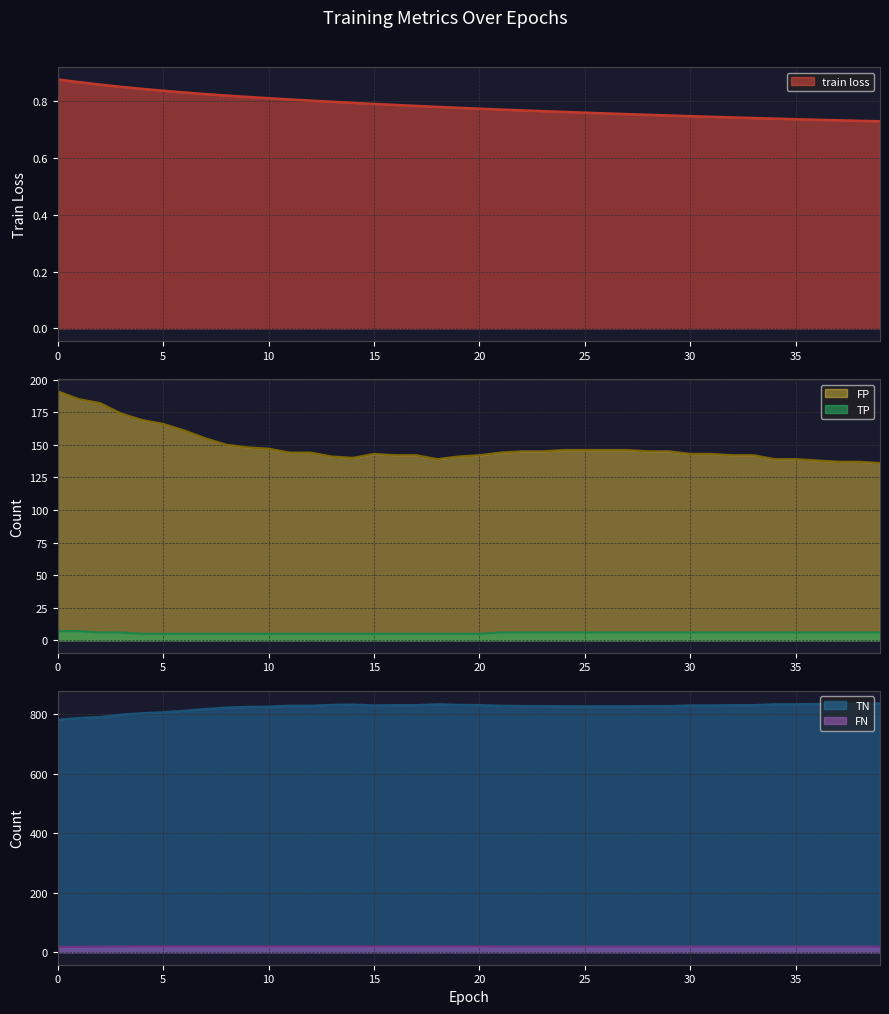

Reading left to right, list all the values displayed in this chart.

train loss: 0=0.9	1=0.9	2=0.9	3=0.9	4=0.8	5=0.8	6=0.8	7=0.8	8=0.8	9=0.8	10=0.8	11=0.8	12=0.8	13=0.8	14=0.8	15=0.8	16=0.8	17=0.8	18=0.8	19=0.8	20=0.8	21=0.8	22=0.8	23=0.8	24=0.8	25=0.8	26=0.8	27=0.8	28=0.8	29=0.7	30=0.7	31=0.7	32=0.7	33=0.7	34=0.7	35=0.7	36=0.7	37=0.7	38=0.7	39=0.7
TN: 0=191.0	1=185.0	2=182.0	3=174.0	4=169.0	5=166.0	6=161.0	7=155.0	8=150.0	9=148.0	10=147.0	11=144.0	12=144.0	13=141.0	14=140.0	15=143.0	16=142.0	17=142.0	18=139.0	19=141.0	20=142.0	21=144.0	22=145.0	23=145.0	24=146.0	25=146.0	26=146.0	27=146.0	28=145.0	29=145.0	30=143.0	31=143.0	32=142.0	33=142.0	34=139.0	35=139.0	36=138.0	37=137.0	38=137.0	39=136.0
FP: 0=782.0	1=788.0	2=791.0	3=799.0	4=804.0	5=807.0	6=812.0	7=818.0	8=823.0	9=825.0	10=826.0	11=829.0	12=829.0	13=832.0	14=833.0	15=830.0	16=831.0	17=831.0	18=834.0	19=832.0	20=831.0	21=829.0	22=828.0	23=828.0	24=827.0	25=827.0	26=827.0	27=827.0	28=828.0	29=828.0	30=830.0	31=830.0	32=831.0	33=831.0	34=834.0	35=834.0	36=835.0	37=836.0	38=836.0	39=837.0
TP: 0=7.0	1=7.0	2=6.0	3=6.0	4=5.0	5=5.0	6=5.0	7=5.0	8=5.0	9=5.0	10=5.0	11=5.0	12=5.0	13=5.0	14=5.0	15=5.0	16=5.0	17=5.0	18=5.0	19=5.0	20=5.0	21=6.0	22=6.0	23=6.0	24=6.0	25=6.0	26=6.0	27=6.0	28=6.0	29=6.0	30=6.0	31=6.0	32=6.0	33=6.0	34=6.0	35=6.0	36=6.0	37=6.0	38=6.0	39=6.0
FN: 0=18.0	1=18.0	2=19.0	3=19.0	4=20.0	5=20.0	6=20.0	7=20.0	8=20.0	9=20.0	10=20.0	11=20.0	12=20.0	13=20.0	14=20.0	15=20.0	16=20.0	17=20.0	18=20.0	19=20.0	20=20.0	21=19.0	22=19.0	23=19.0	24=19.0	25=19.0	26=19.0	27=19.0	28=19.0	29=19.0	30=19.0	31=19.0	32=19.0	33=19.0	34=19.0	35=19.0	36=19.0	37=19.0	38=19.0	39=19.0